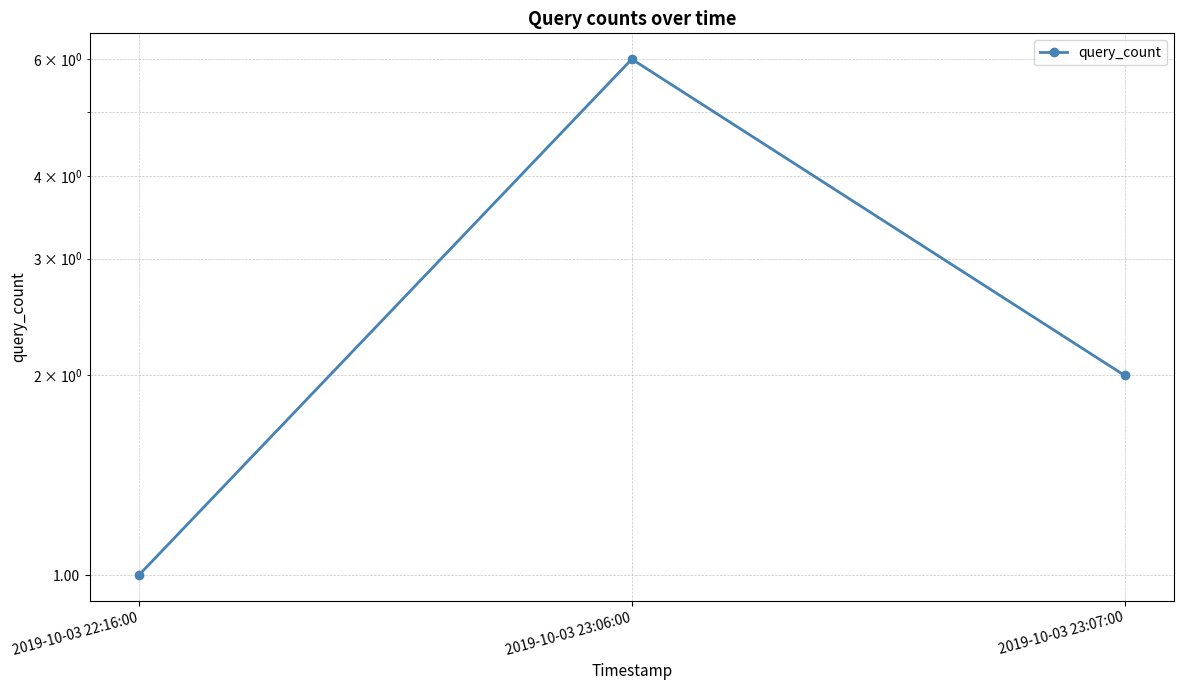

At which label is the value closest to 3?

2019-10-03 23:07:00